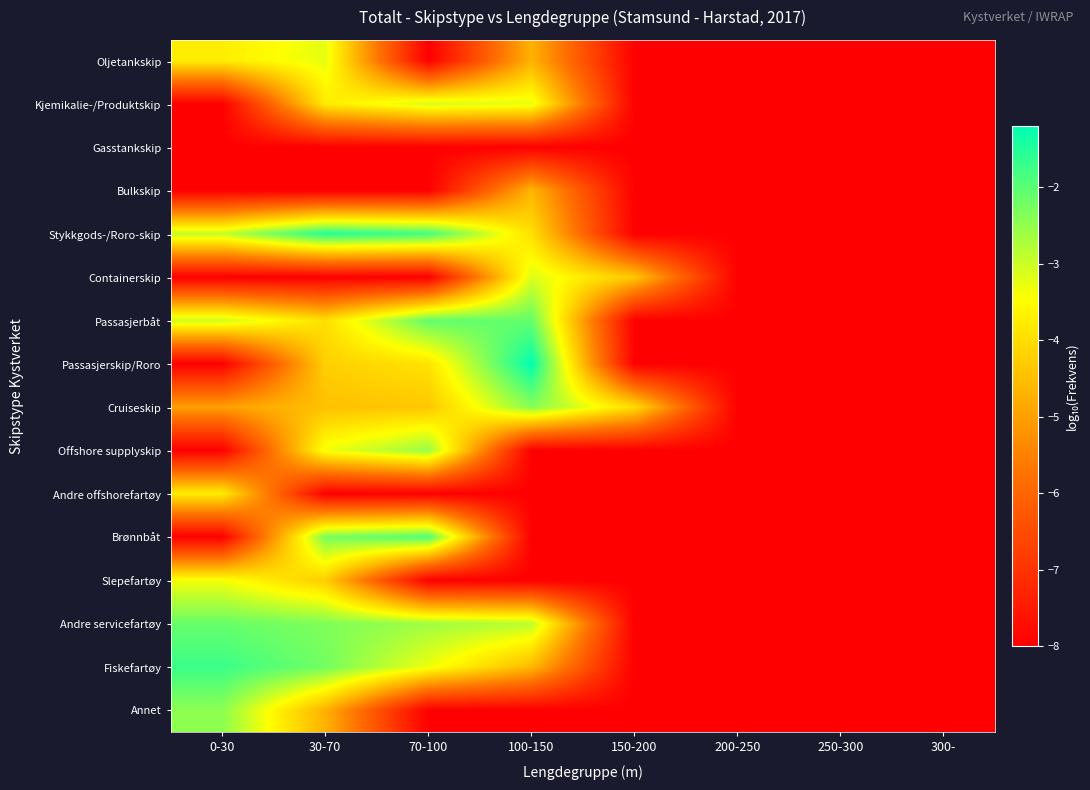

Reading left to right, what are all the values shown in this chart?

Oljetankskip: 0-30=-3.7	30-70=-3.2	70-100=-8.0	100-150=-4.7	150-200=-8.0	200-250=-8.0	250-300=-8.0	300-=-8.0
Kjemikalie-/Produktskip: 0-30=-8.0	30-70=-3.8	70-100=-3.1	100-150=-3.2	150-200=-8.0	200-250=-8.0	250-300=-8.0	300-=-8.0
Gasstankskip: 0-30=-8.0	30-70=-8.0	70-100=-8.0	100-150=-8.0	150-200=-8.0	200-250=-8.0	250-300=-8.0	300-=-8.0
Bulkskip: 0-30=-8.0	30-70=-8.0	70-100=-8.0	100-150=-4.6	150-200=-8.0	200-250=-8.0	250-300=-8.0	300-=-8.0
Stykkgods-/Roro-skip: 0-30=-2.9	30-70=-1.5	70-100=-1.8	100-150=-4.0	150-200=-8.0	200-250=-8.0	250-300=-8.0	300-=-8.0
Containerskip: 0-30=-8.0	30-70=-8.0	70-100=-8.0	100-150=-3.1	150-200=-4.4	200-250=-8.0	250-300=-8.0	300-=-8.0
Passasjerbåt: 0-30=-3.0	30-70=-4.0	70-100=-2.1	100-150=-2.1	150-200=-8.0	200-250=-8.0	250-300=-8.0	300-=-8.0
Passasjerskip/Roro: 0-30=-8.0	30-70=-4.2	70-100=-3.9	100-150=-1.2	150-200=-8.0	200-250=-8.0	250-300=-8.0	300-=-8.0
Cruiseskip: 0-30=-5.0	30-70=-4.5	70-100=-4.4	100-150=-2.4	150-200=-4.0	200-250=-8.0	250-300=-8.0	300-=-8.0
Offshore supplyskip: 0-30=-8.0	30-70=-3.3	70-100=-2.5	100-150=-8.0	150-200=-8.0	200-250=-8.0	250-300=-8.0	300-=-8.0
Andre offshorefartøy: 0-30=-3.7	30-70=-8.0	70-100=-8.0	100-150=-8.0	150-200=-8.0	200-250=-8.0	250-300=-8.0	300-=-8.0
Brønnbåt: 0-30=-8.0	30-70=-2.3	70-100=-1.9	100-150=-8.0	150-200=-8.0	200-250=-8.0	250-300=-8.0	300-=-8.0
Slepefartøy: 0-30=-3.4	30-70=-4.3	70-100=-8.0	100-150=-8.0	150-200=-8.0	200-250=-8.0	250-300=-8.0	300-=-8.0
Andre servicefartøy: 0-30=-2.1	30-70=-2.3	70-100=-2.6	100-150=-2.9	150-200=-8.0	200-250=-8.0	250-300=-8.0	300-=-8.0
Fiskefartøy: 0-30=-1.7	30-70=-2.2	70-100=-3.3	100-150=-4.6	150-200=-8.0	200-250=-8.0	250-300=-8.0	300-=-8.0
Annet: 0-30=-2.4	30-70=-4.7	70-100=-8.0	100-150=-8.0	150-200=-8.0	200-250=-8.0	250-300=-8.0	300-=-8.0